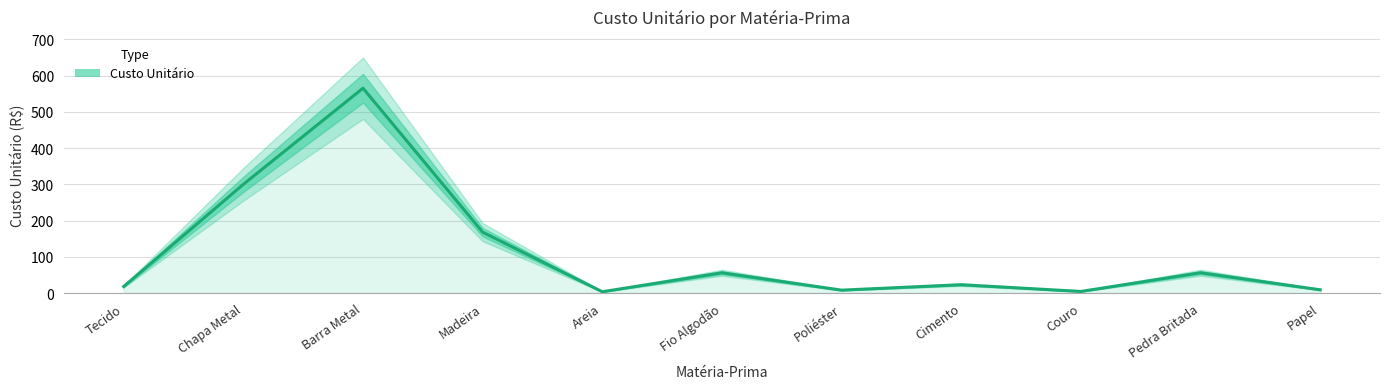

Where is the first local minimum?

Areia